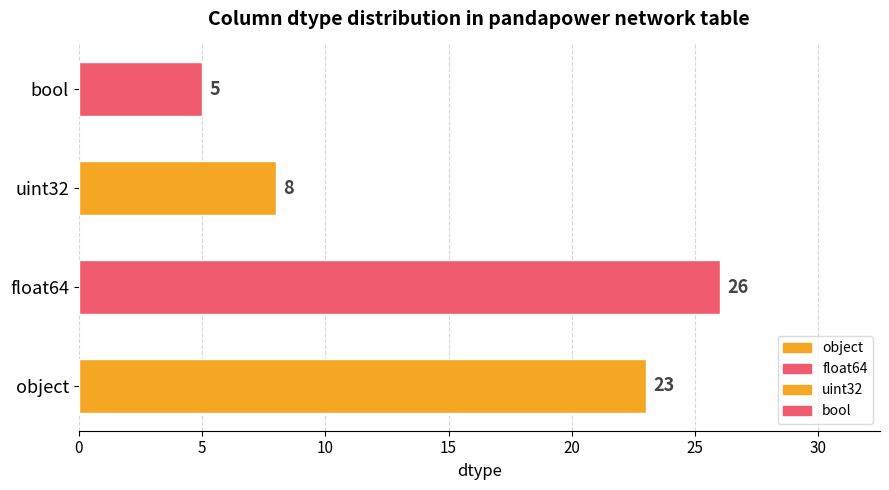

What is the change in value from float64 to bool?

-21